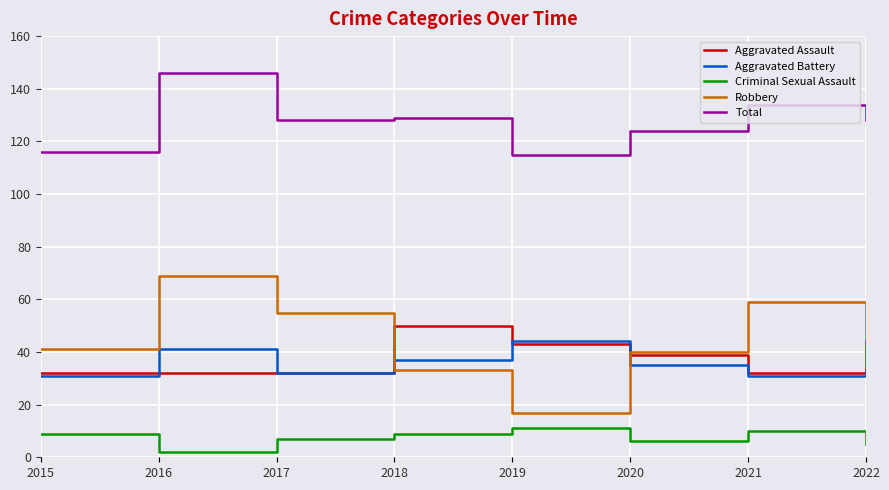

What are all the series names shown in the legend?

Aggravated Assault, Aggravated Battery, Criminal Sexual Assault, Robbery, Total